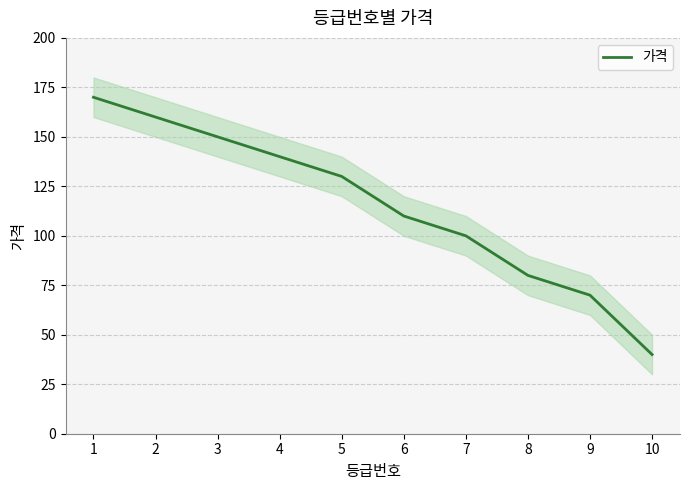

Which category has the lowest value across all series?

10